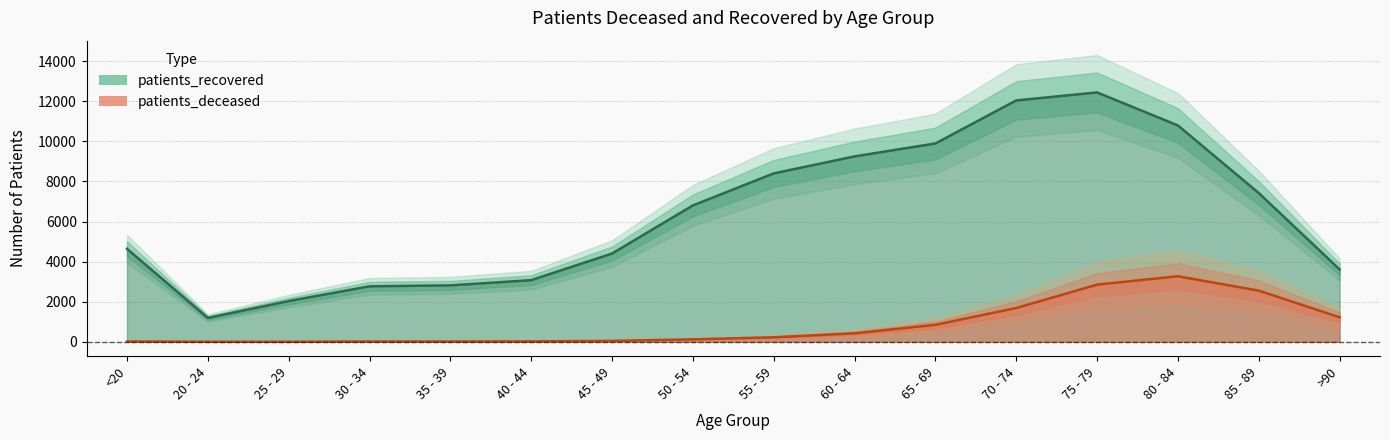

Is the value of patients_recovered at 65 - 69 greater than the value of patients_deceased at 30 - 34?

Yes